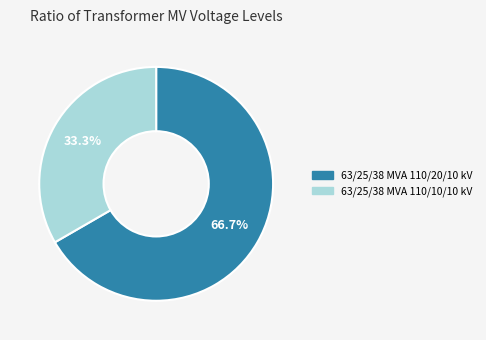

Between 63/25/38 MVA 110/20/10 kV and 63/25/38 MVA 110/10/10 kV, which is larger?

63/25/38 MVA 110/20/10 kV